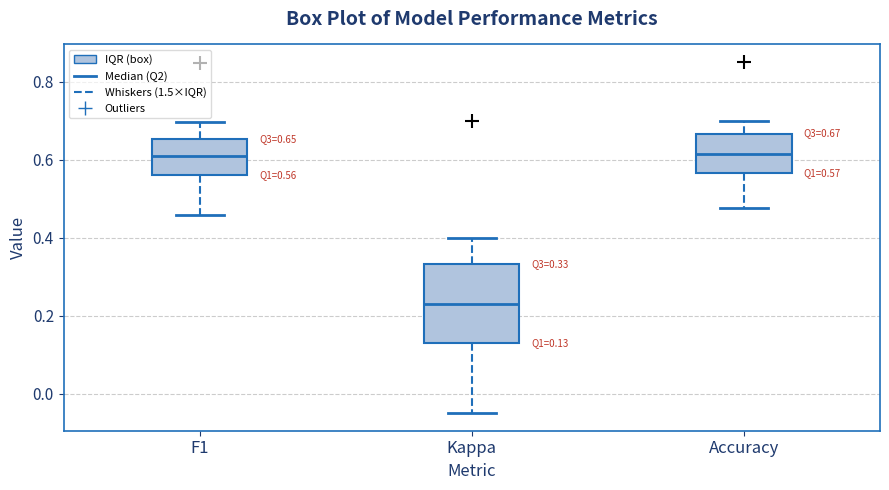

Which box has the lowest median line?

Kappa